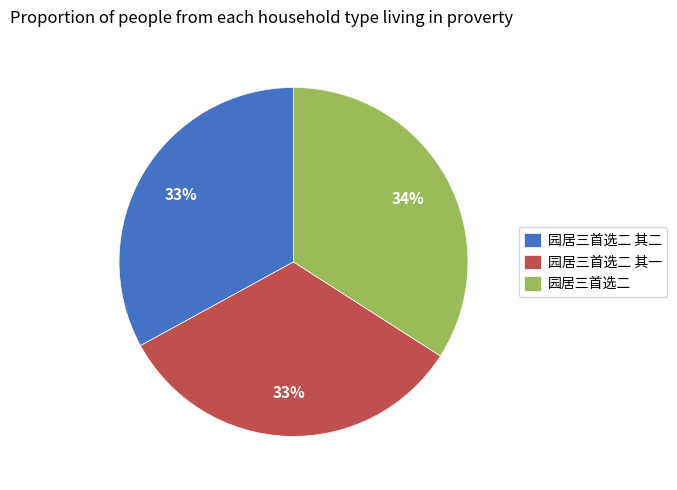

To the nearest percent, what portion does 园居三首选二 其一 represent?

33%